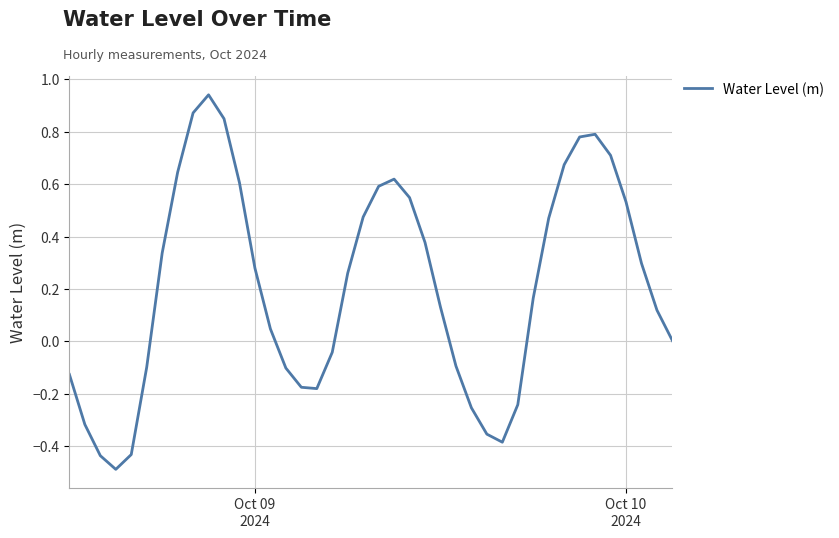

What is the minimum value shown in the chart?

-0.5